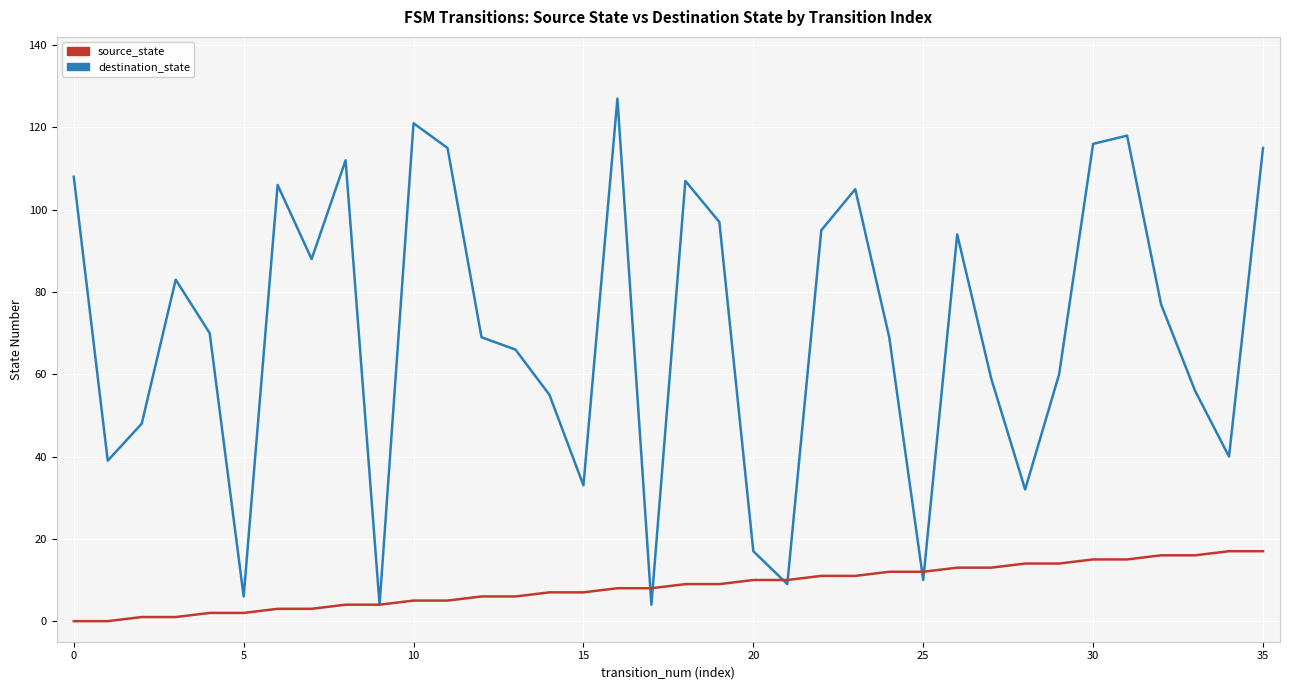

Which series has the widest spread of values?

destination_state